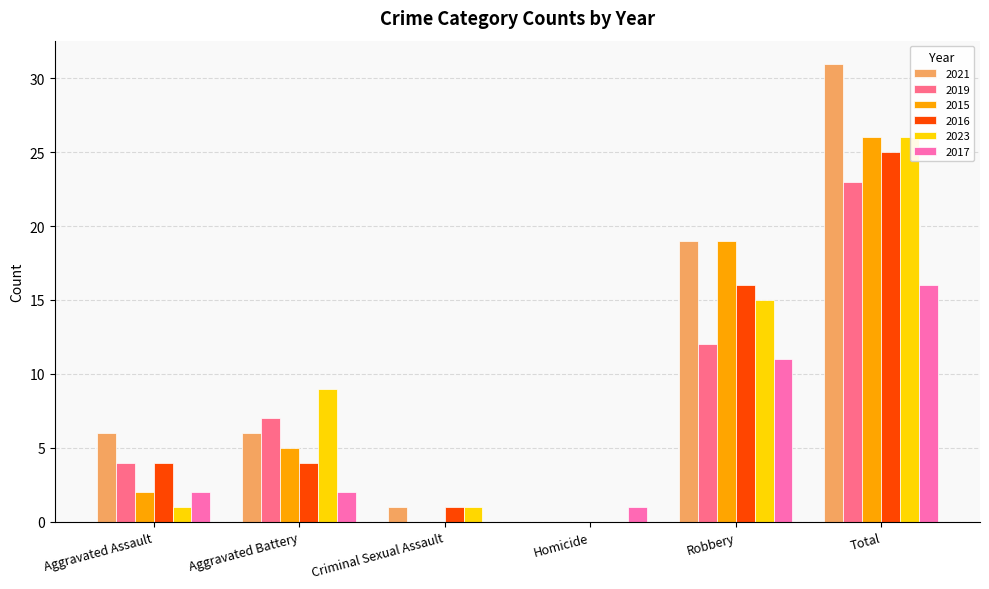

Which category has the highest value in the 2016 series?

Total